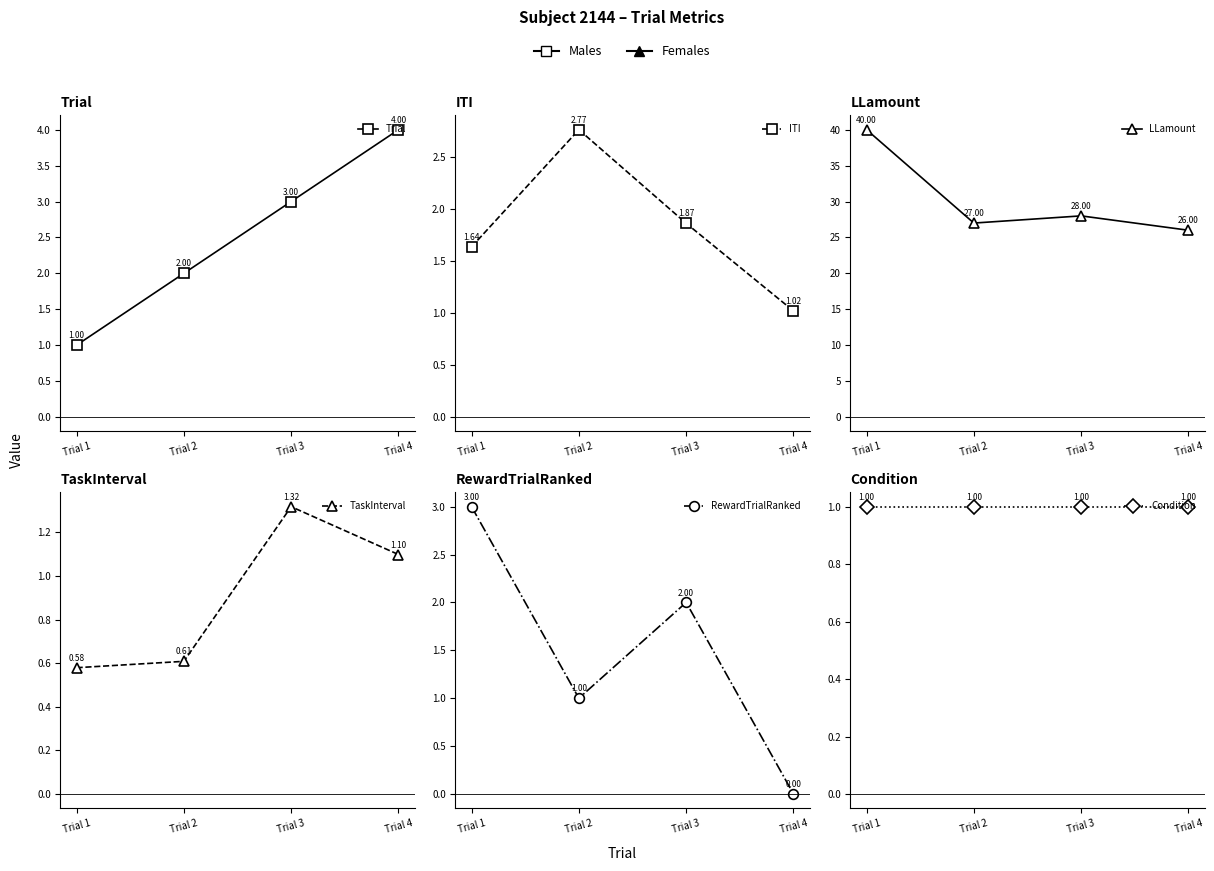

What is the highest value of the LLamount series?

40.0